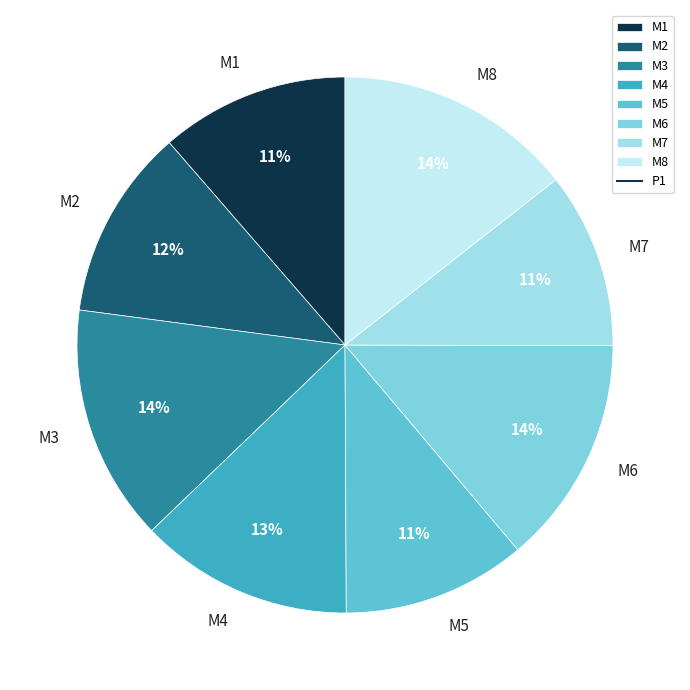

Do M8 and M5 together represent more than half of the pie?

No